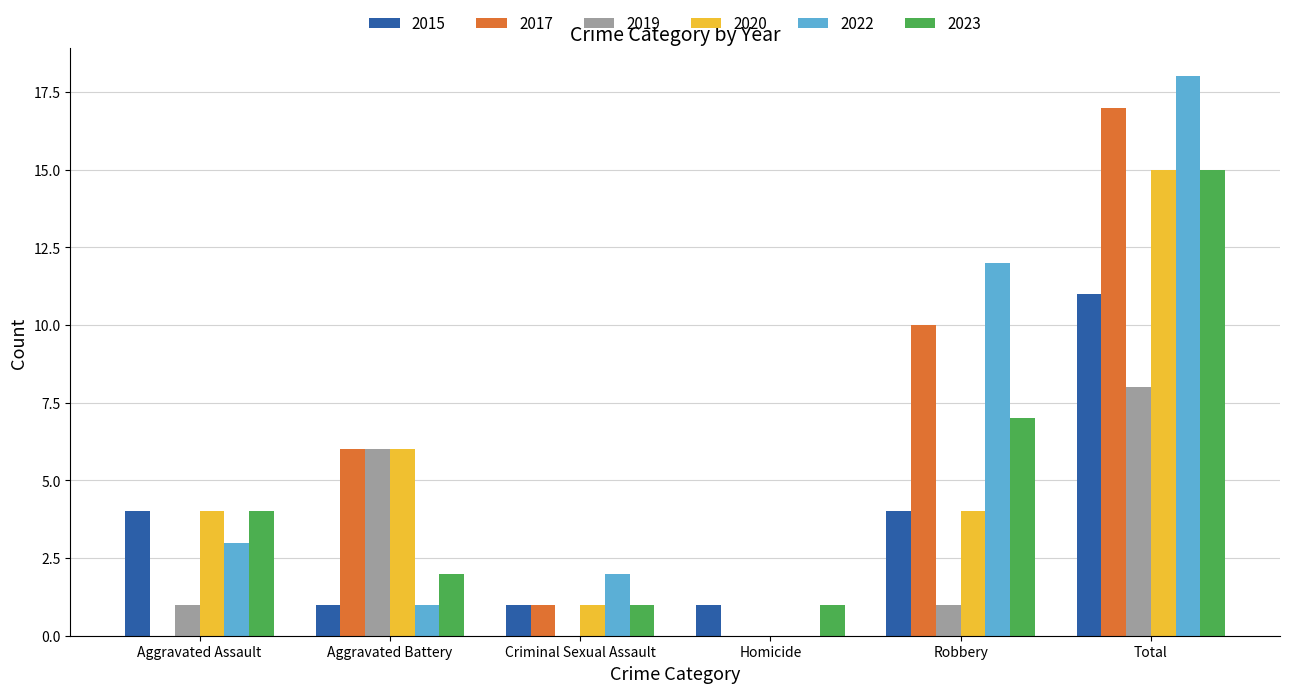

The value of 2015 at Robbery is 4. True or false?

True